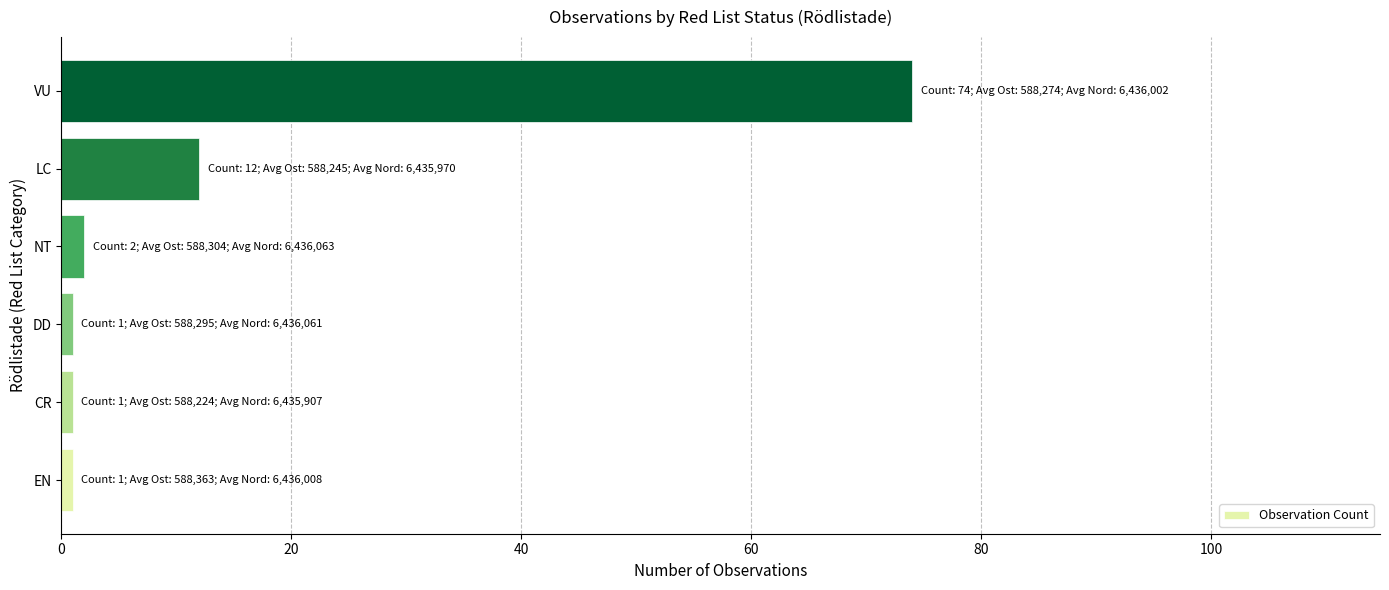

What is the ratio of the value at VU to the value at LC?

6.2